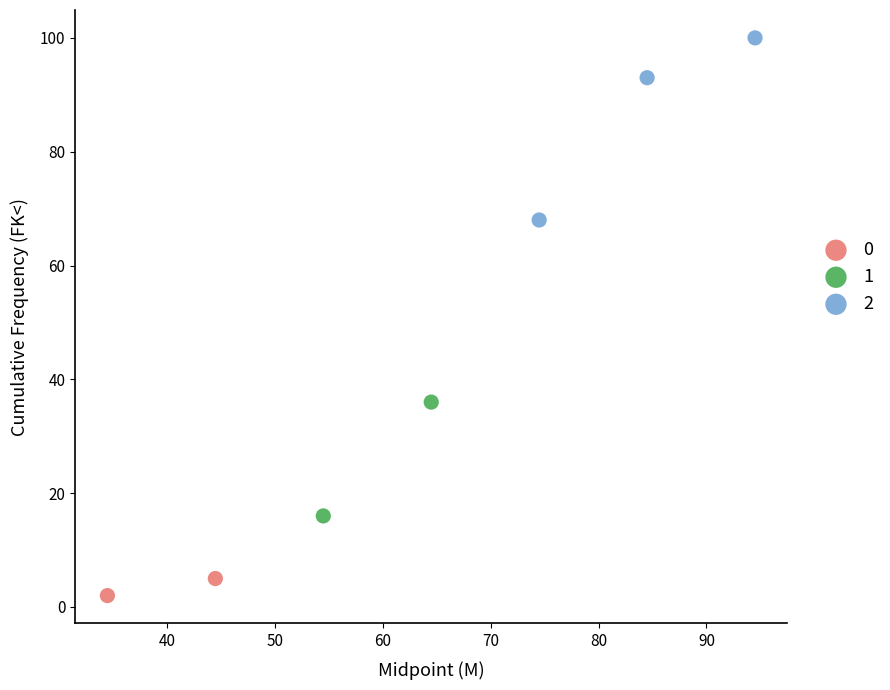

What are all the series names shown in the legend?

0, 1, 2